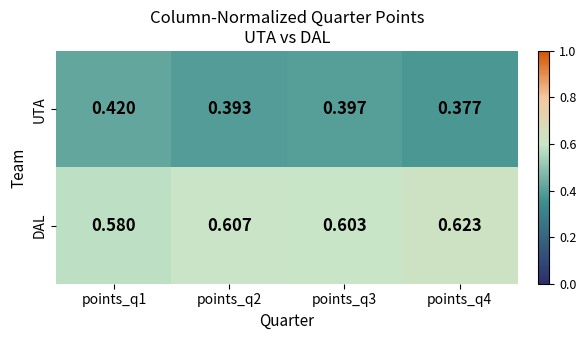

Which series has the largest total across all categories?

DAL